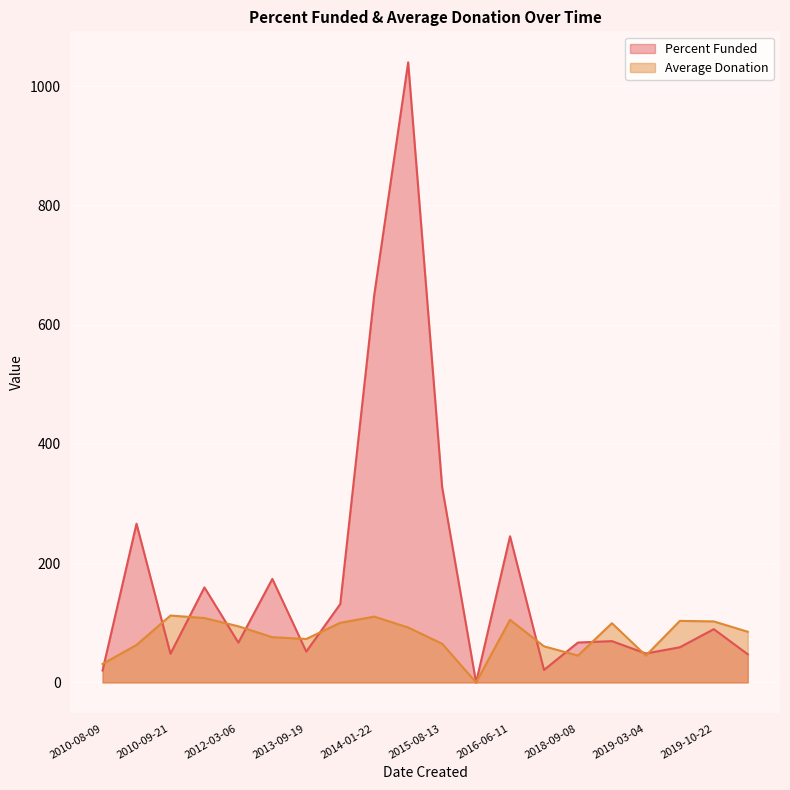

Rank the series by their average value, from highest to lowest.

Percent Funded, Average Donation